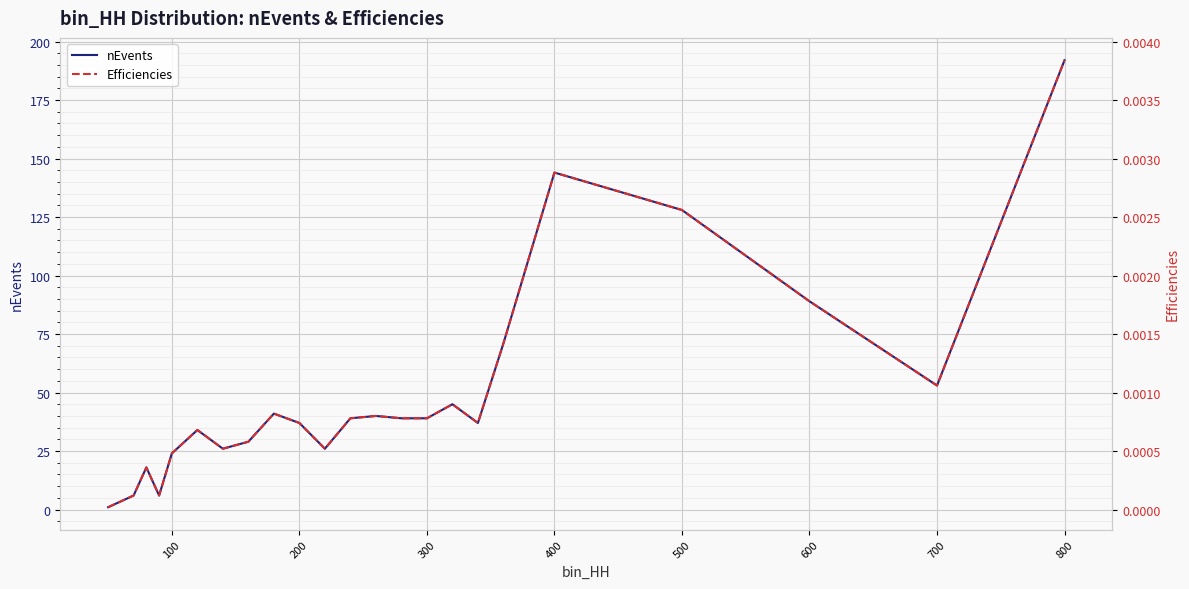

True or false: Efficiencies and nEvents cross at least once.

False